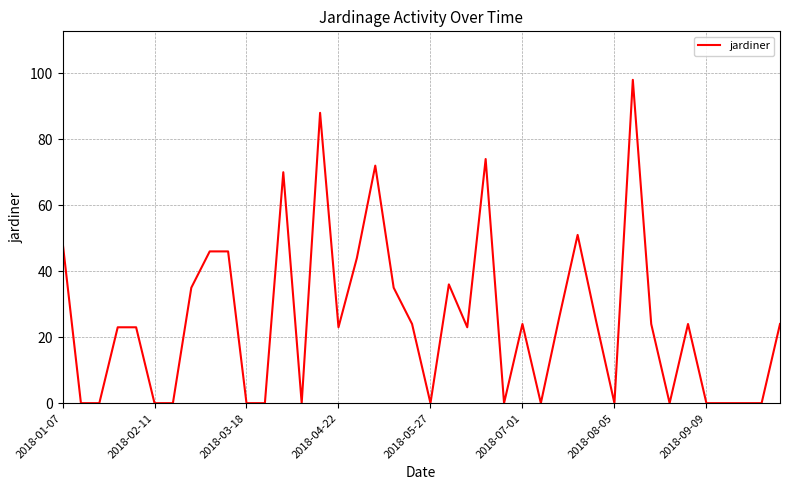

What is the greatest value displayed?

98